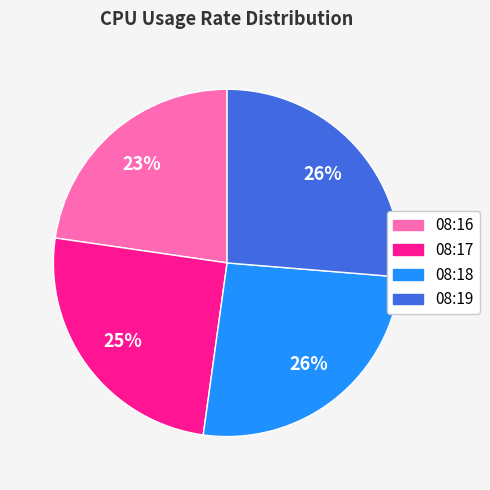

To the nearest percent, what percentage of the pie is 08:17?

25%